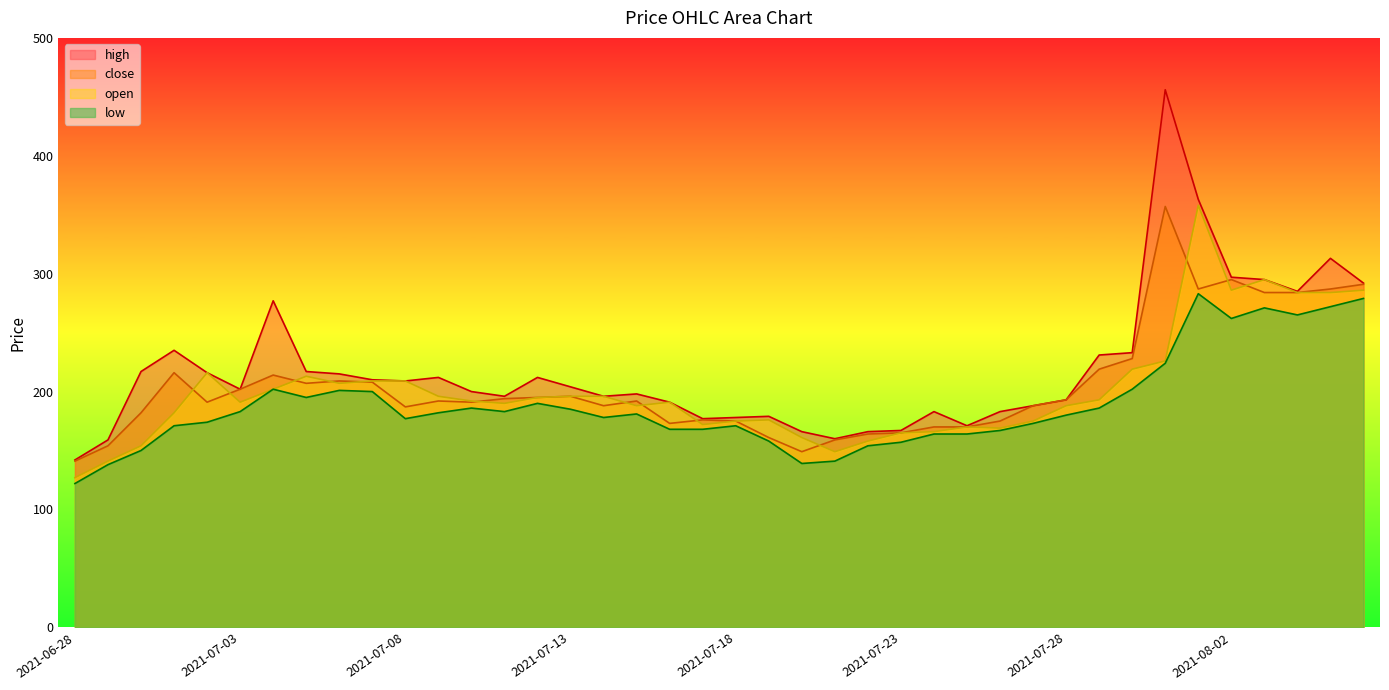

True or false: low and close cross at least once.

False